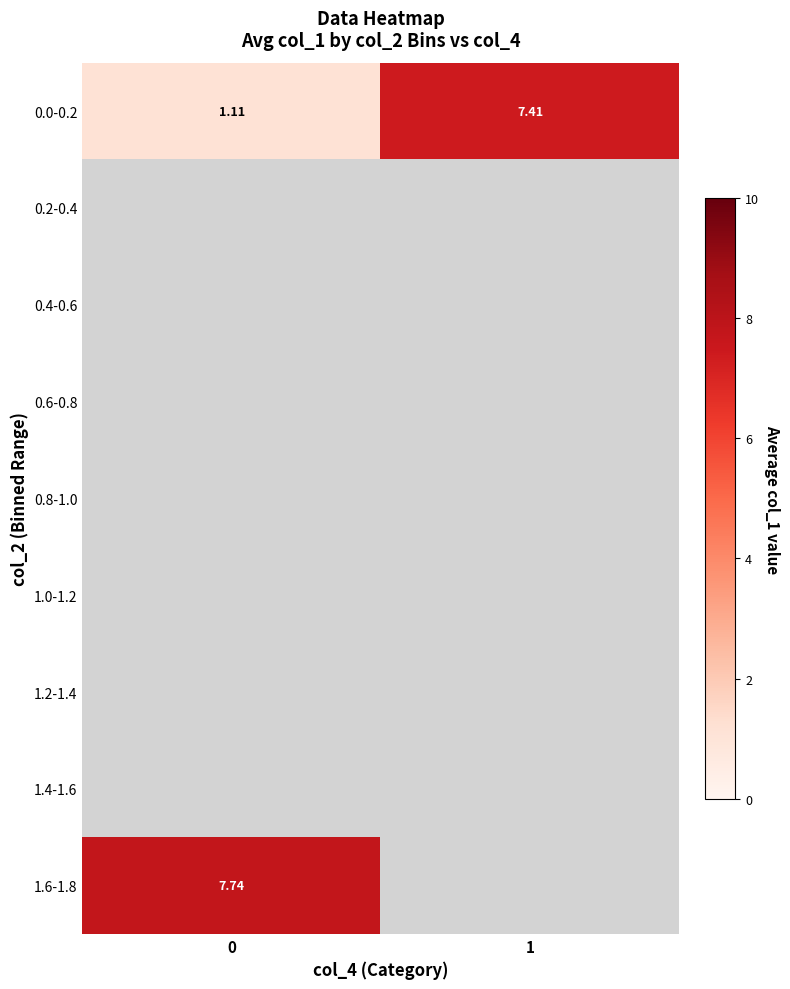

At which label does 0.0-0.2 first exceed 7?

1